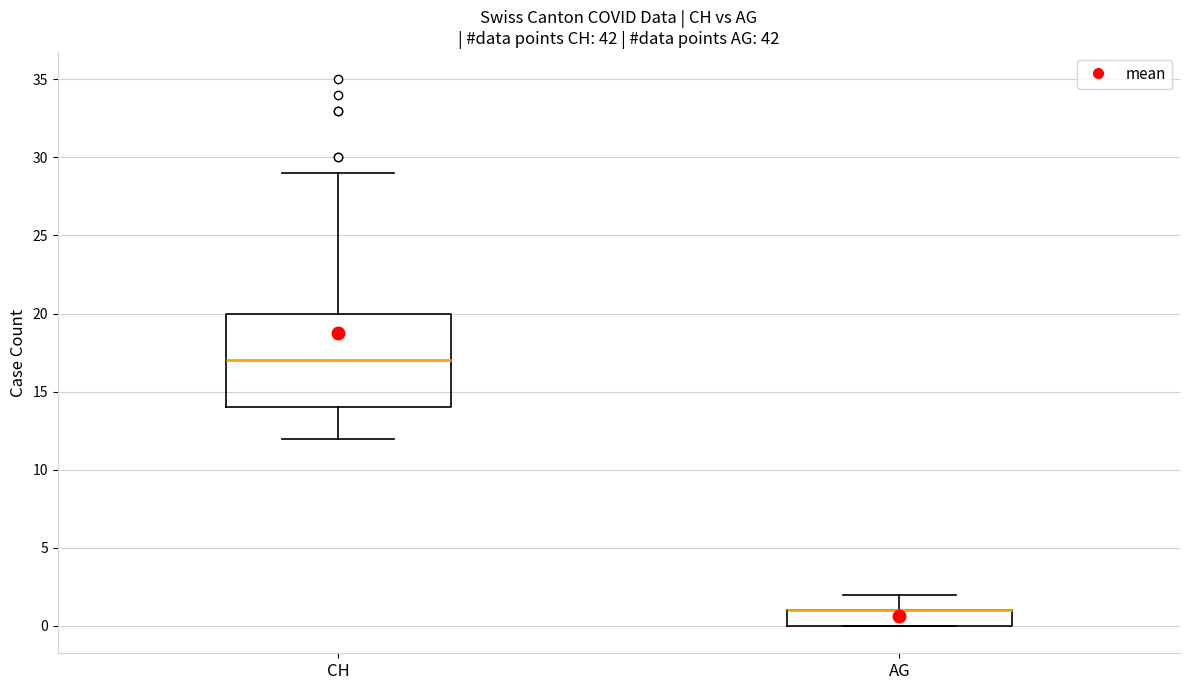

Comparing the boxes themselves (not the whiskers), which one is the tallest?

CH